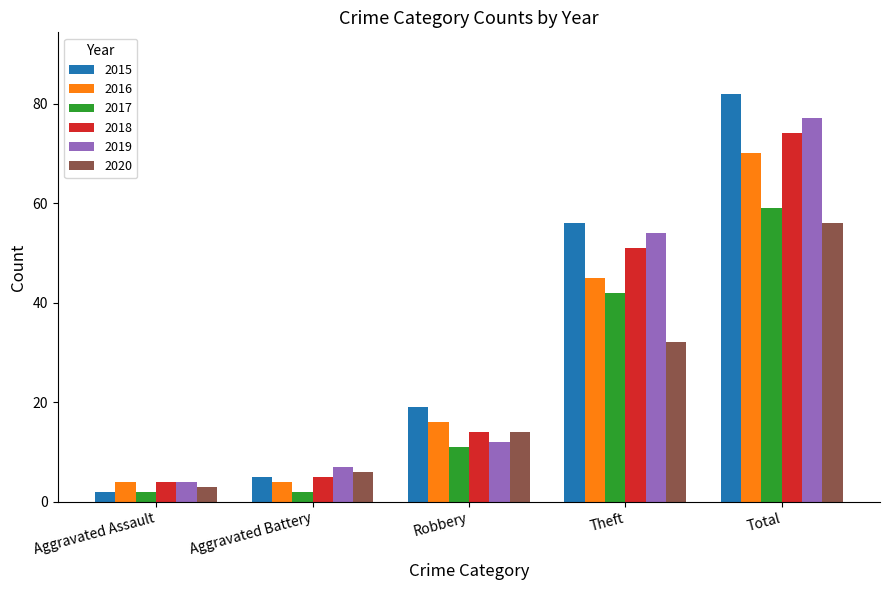

Is it true that 2016 equals 4 at Aggravated Assault?

True